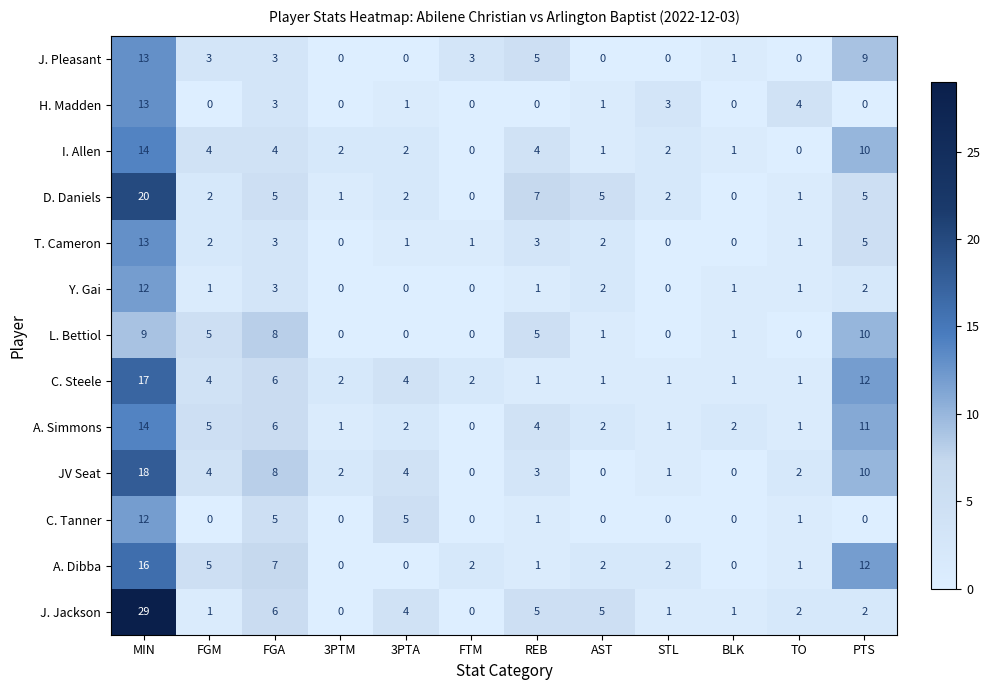

Which series has the largest total across all categories?

J. Jackson